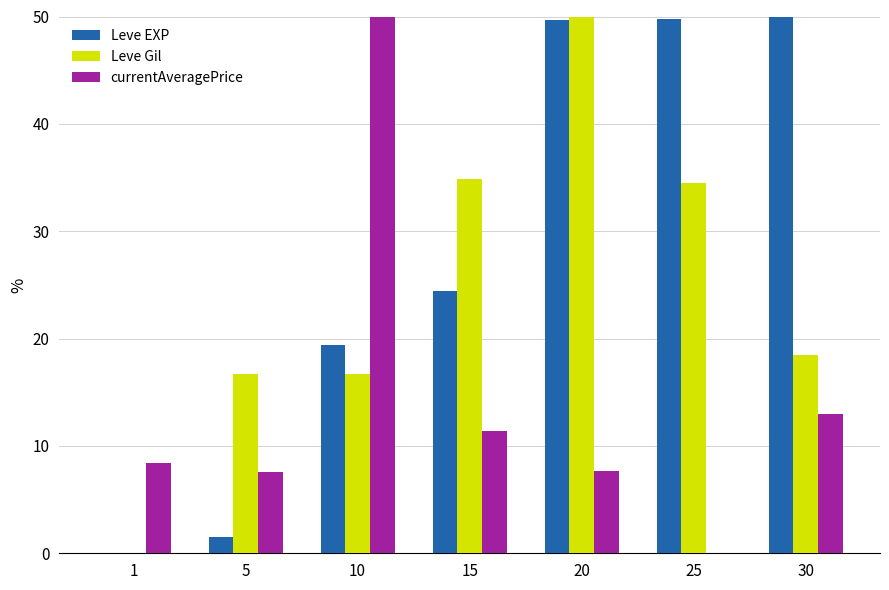

At which category is the sum across all series the highest?

20